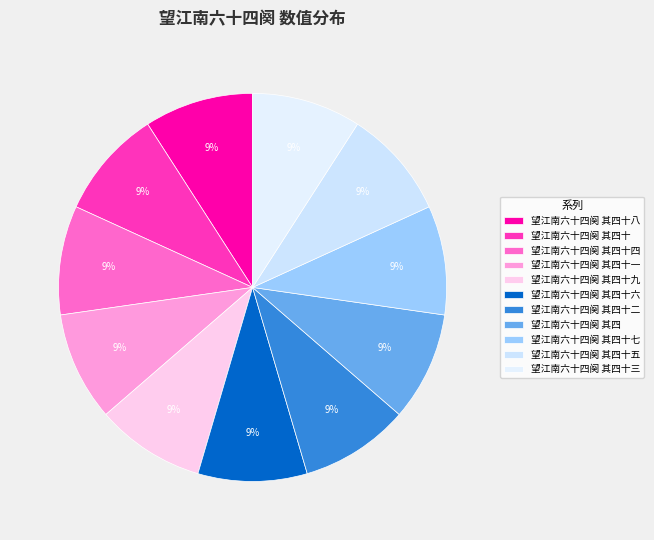

What is the change in value from 望江南六十四阕 其四十四 to 望江南六十四阕 其四十二?

-2